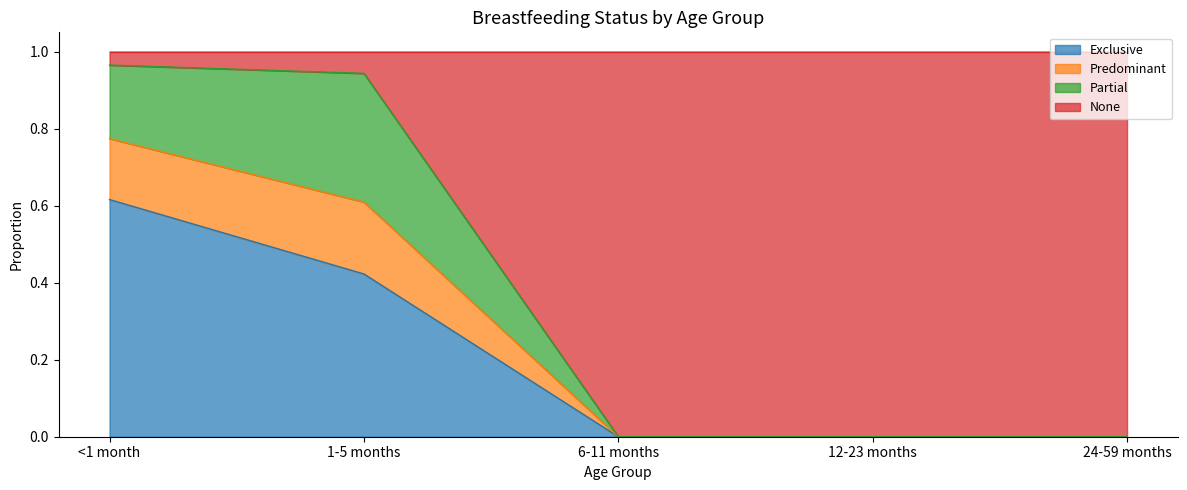

At which label does Exclusive reach its peak?

<1 month